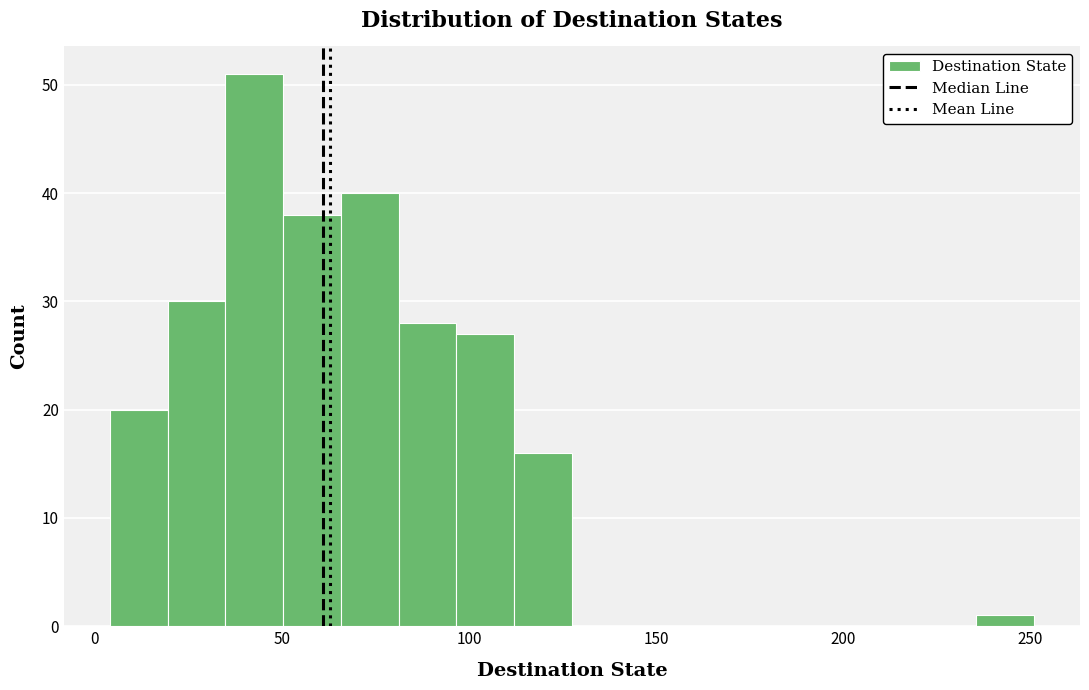

Around what value on the x-axis is the tallest bar? Give the approximate position of its centre, as read against the axis.

45